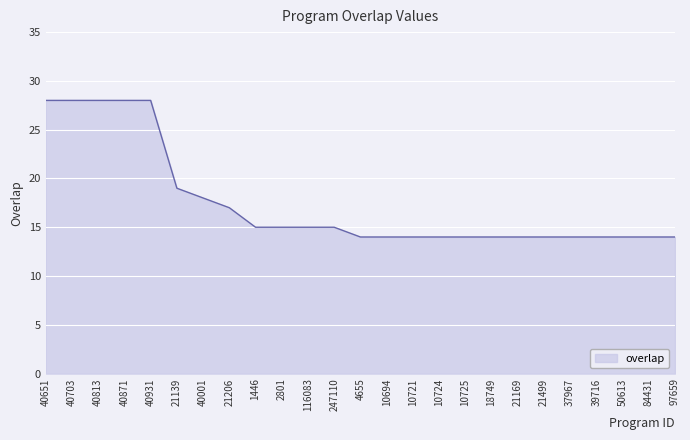

What is the sum of all values?

436